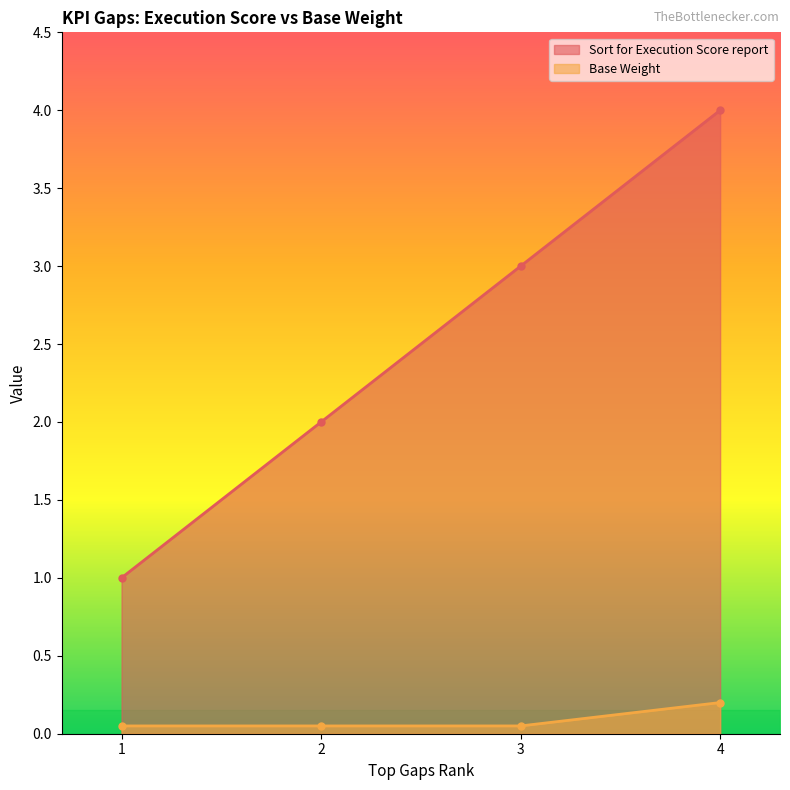

What is the difference between the highest and lowest values at 1?

0.9